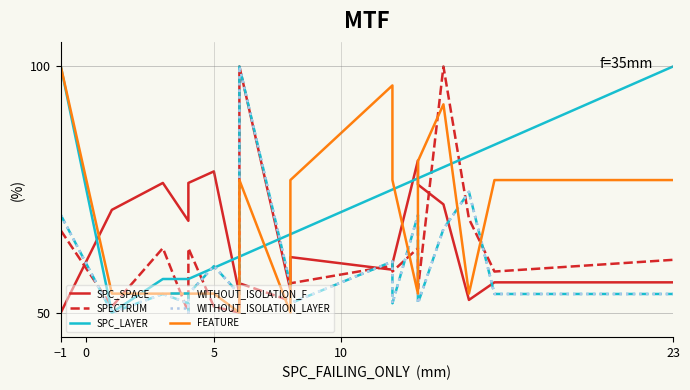

What is the minimum value shown in the chart?

50.0